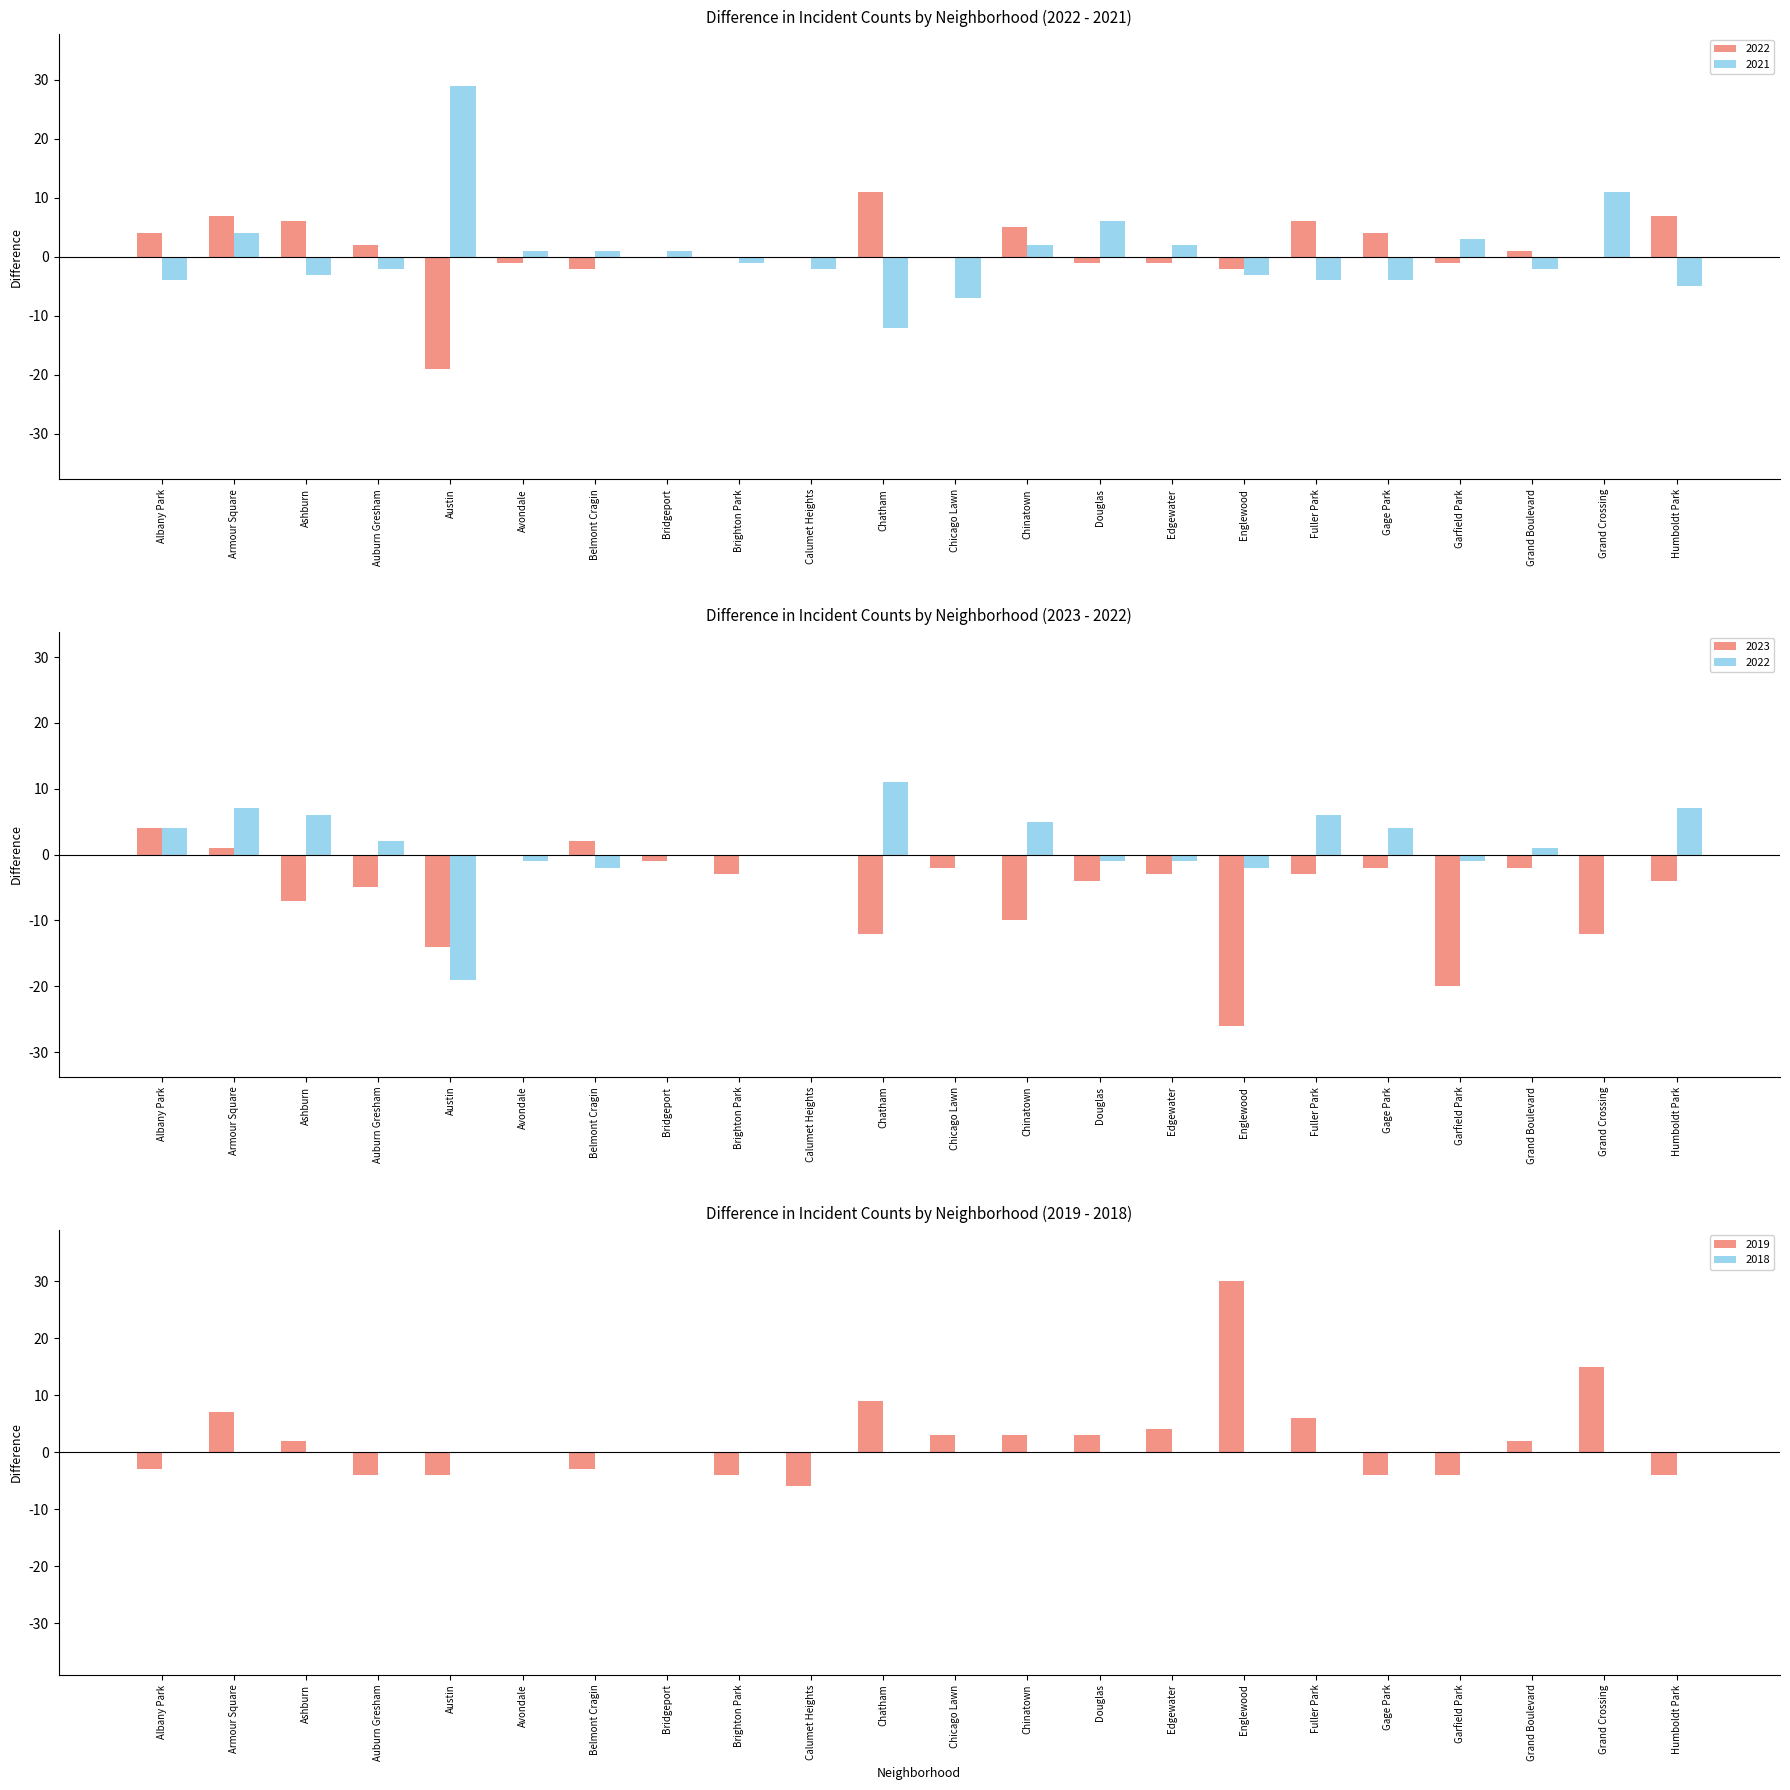

True or false: 2019 has a value of 2 at Fuller Park.

False